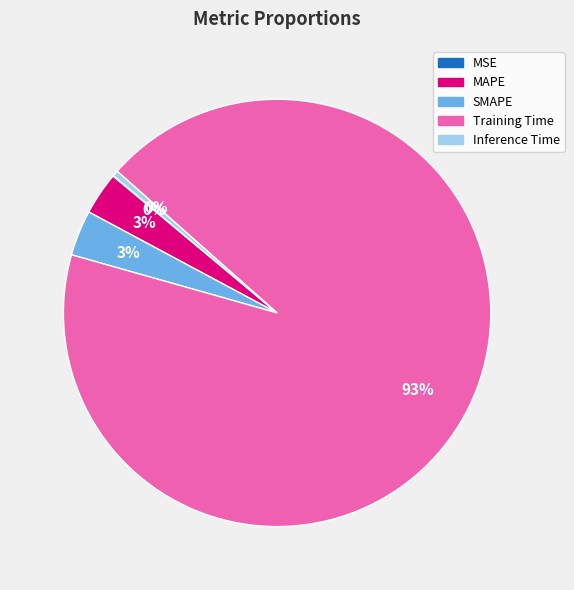

What is the largest slice in the pie chart?

Training Time